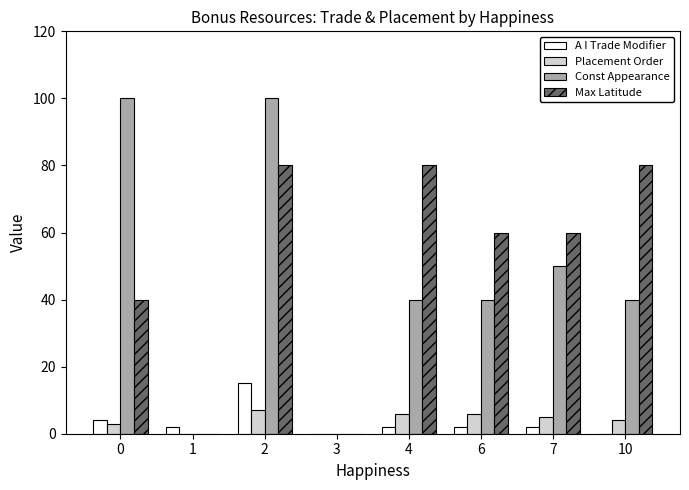

Which series has the largest total across all categories?

Max Latitude